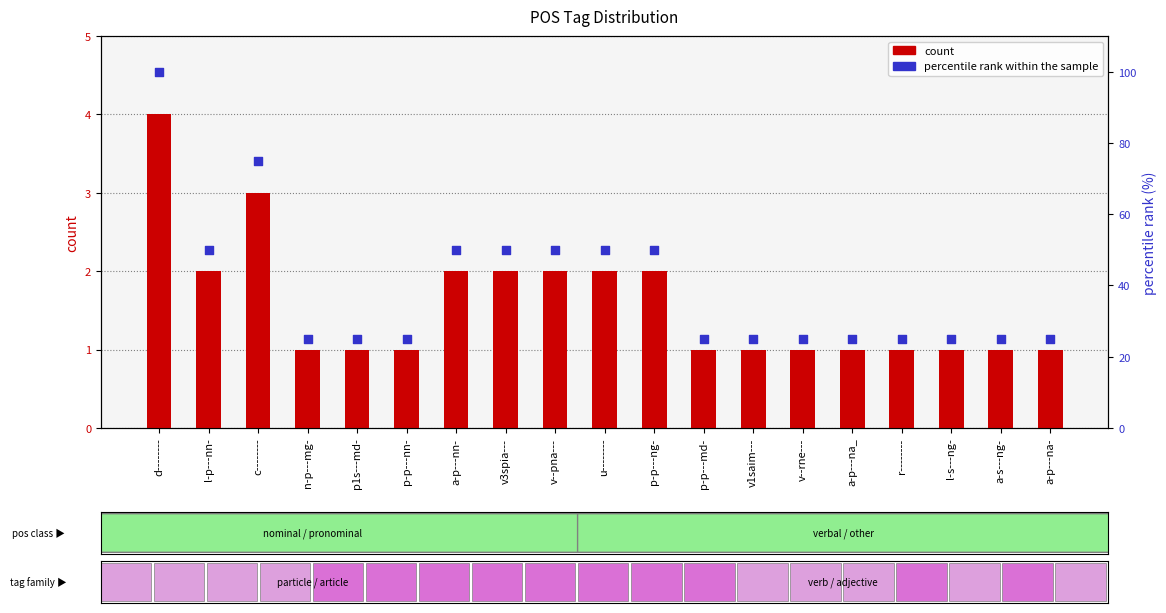

Which series has the largest total across all categories?

percentile rank within the sample